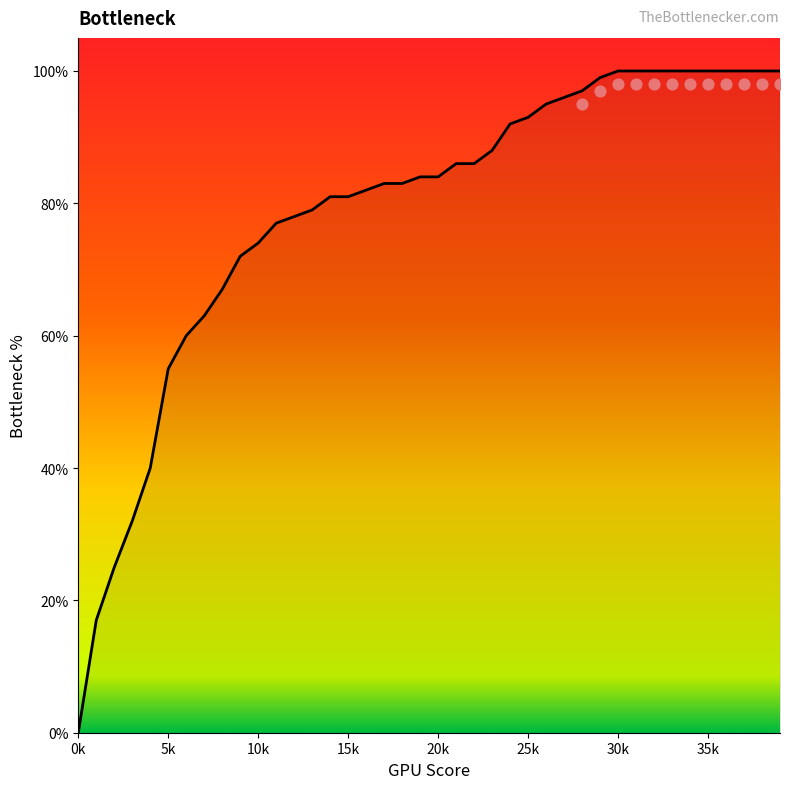

Which has a higher value, 29 or 13?

29